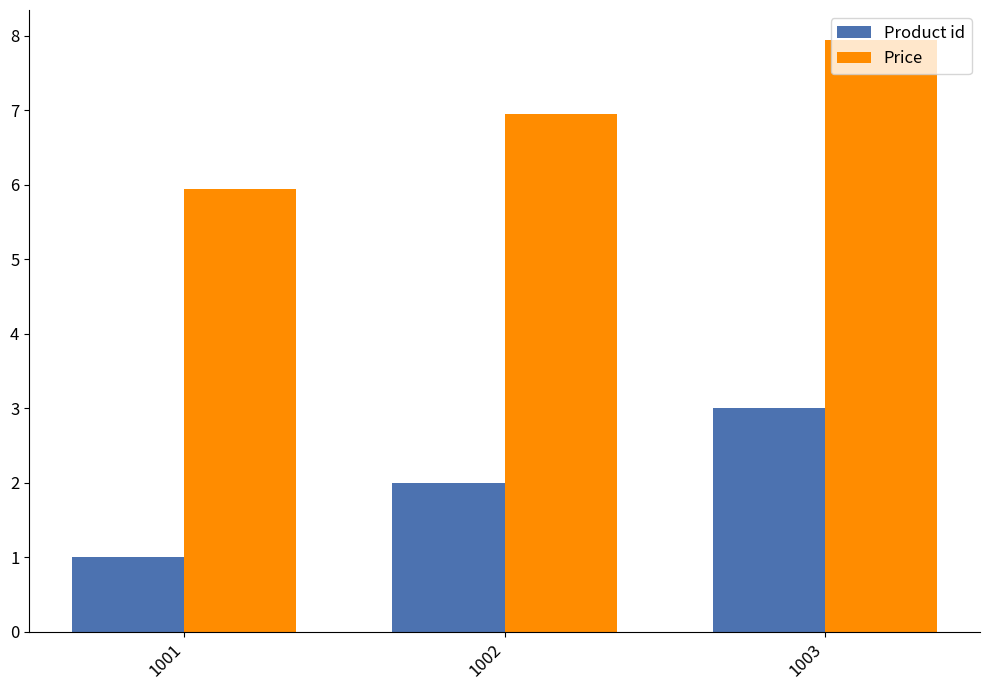

At which category is the sum across all series the highest?

1003